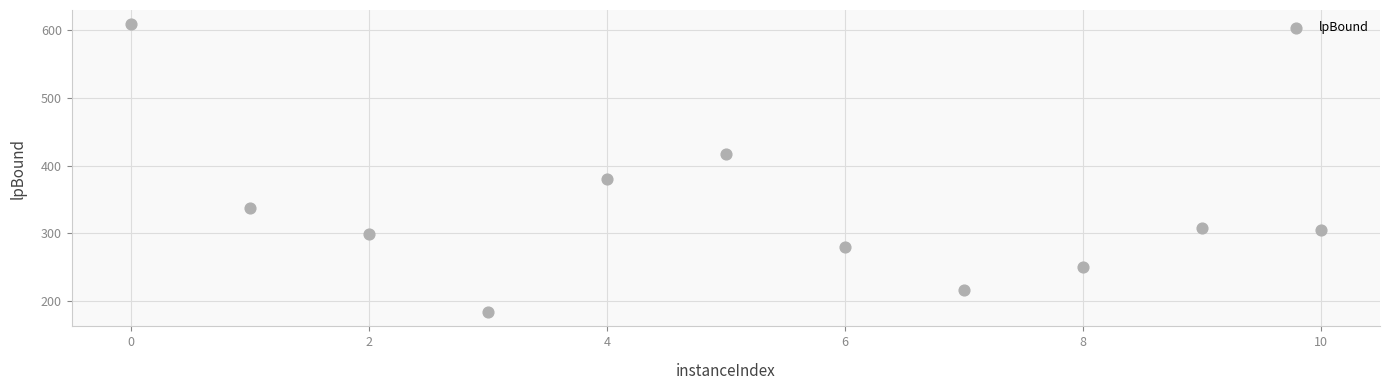

What is the range of X values (max minus min)?

10.0